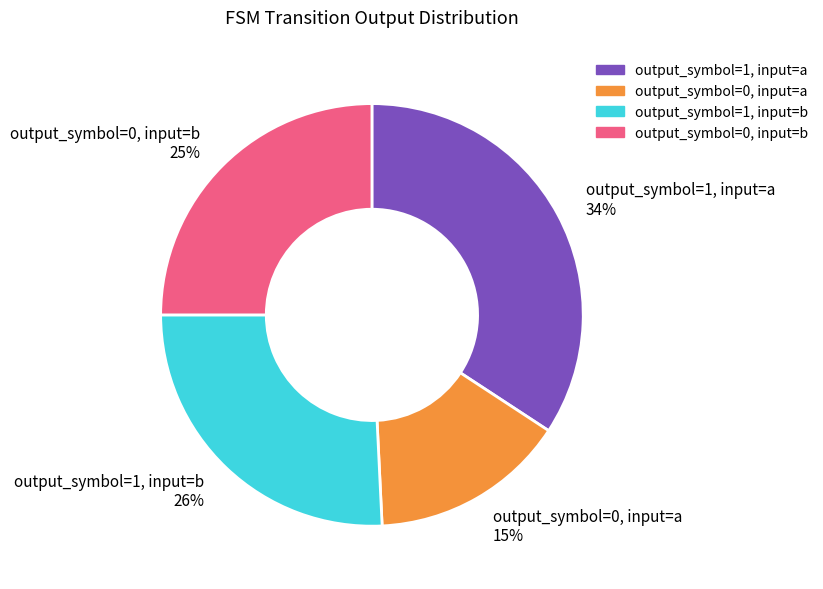

Do output_symbol=1, input=a and output_symbol=0, input=b together represent more than half of the pie?

Yes